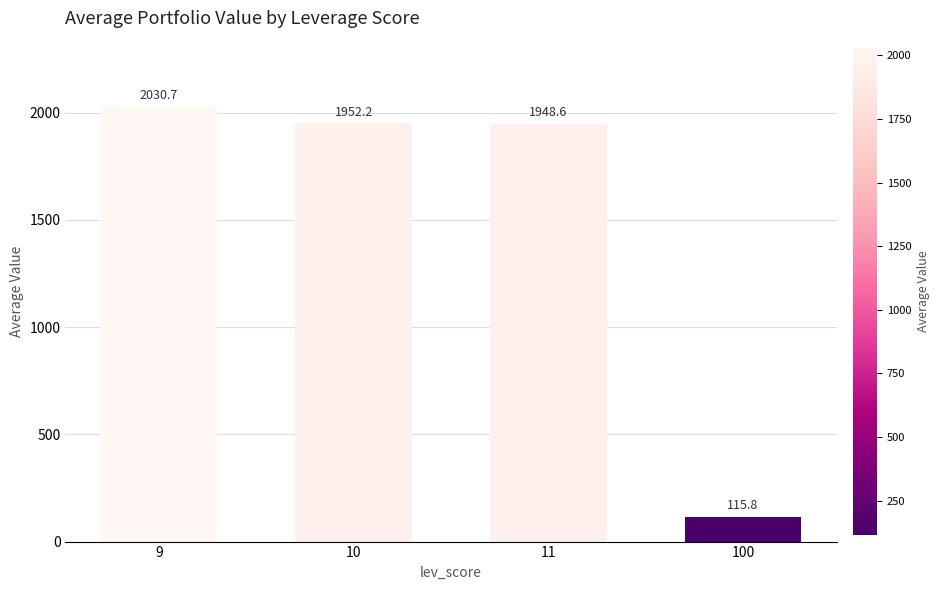

The value at 9 is 2030.7. True or false?

True